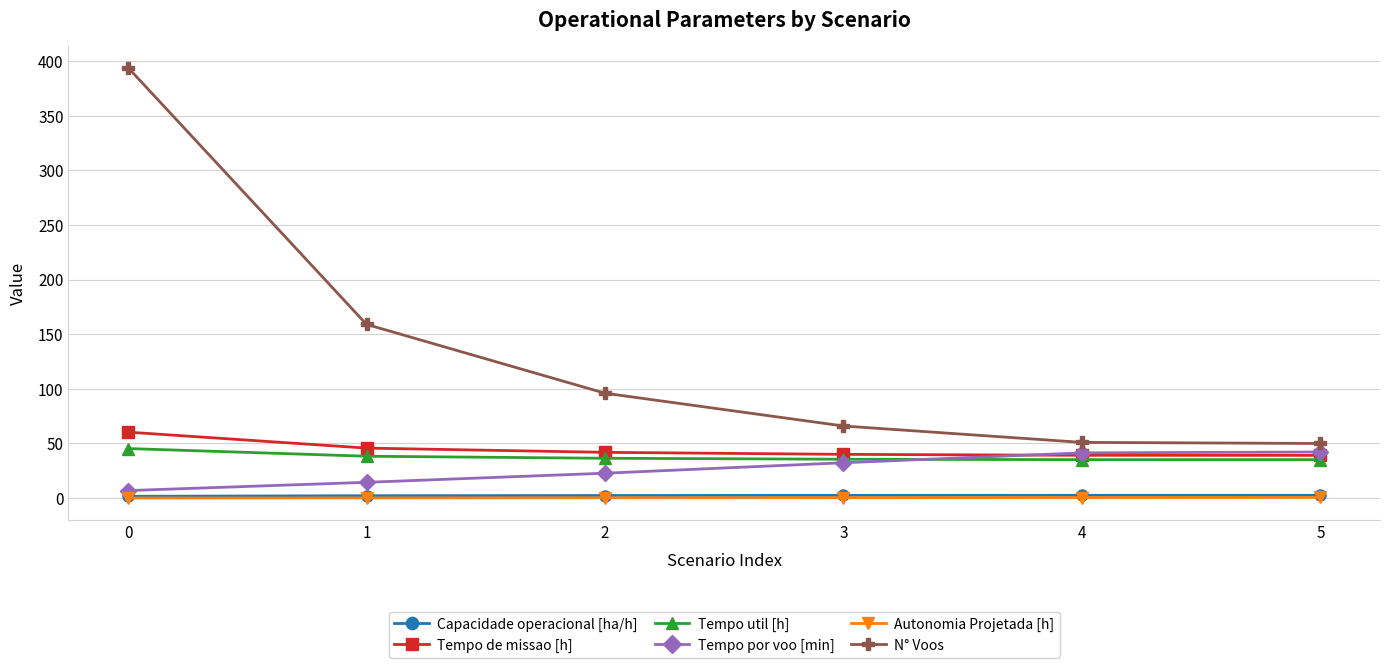

Does the chart display data point markers on the line(s)?

Yes